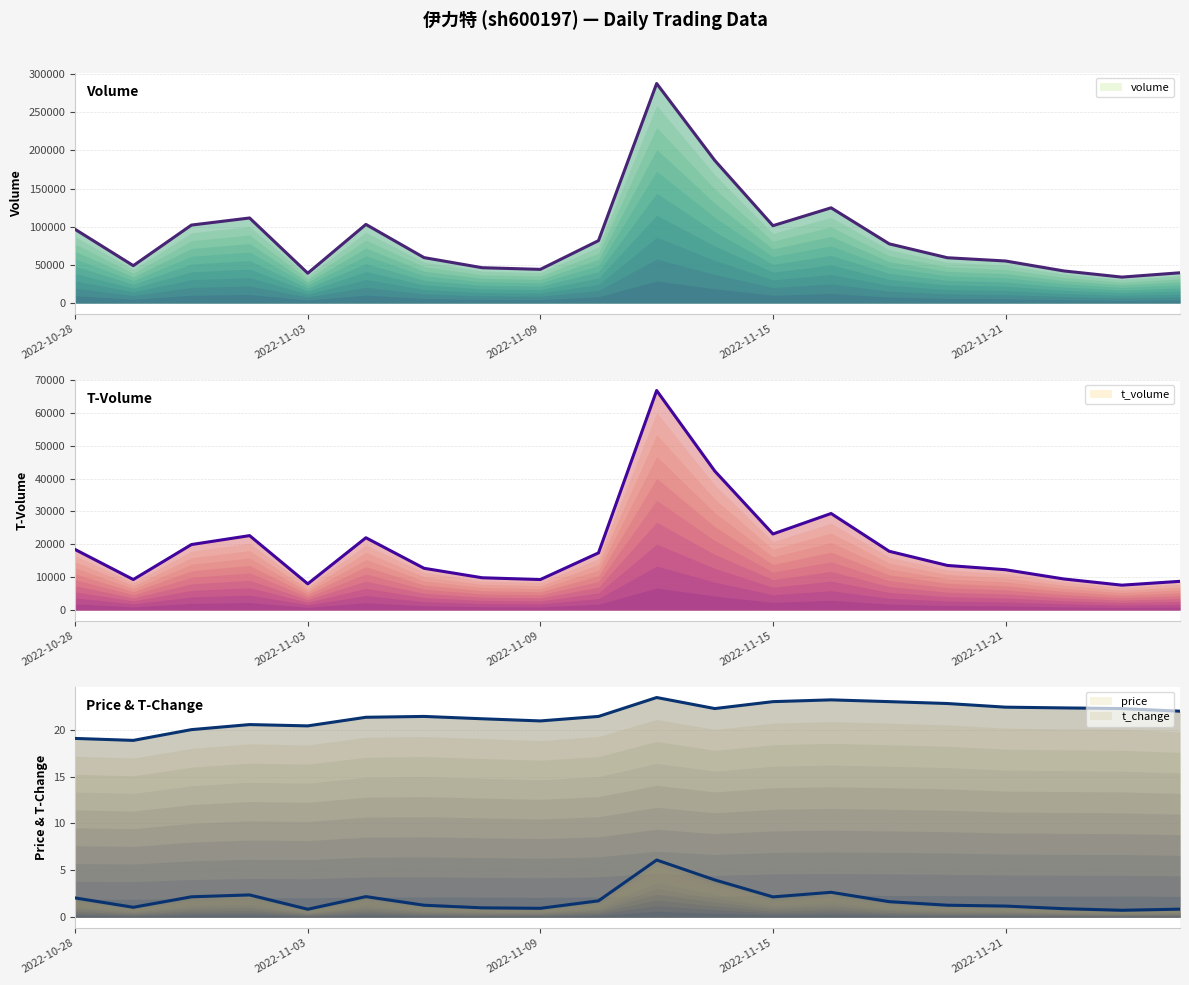

What are all the series names shown in the legend?

volume, t_volume, price, t_change